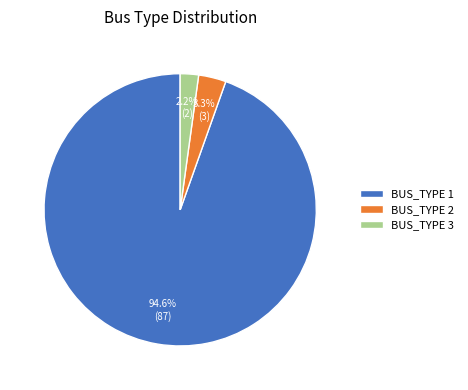

Rank the categories by value from lowest to highest.

BUS_TYPE 3, BUS_TYPE 2, BUS_TYPE 1